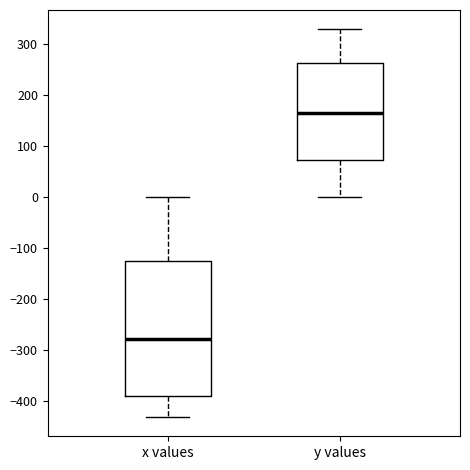

Which box's median line is the highest?

y values